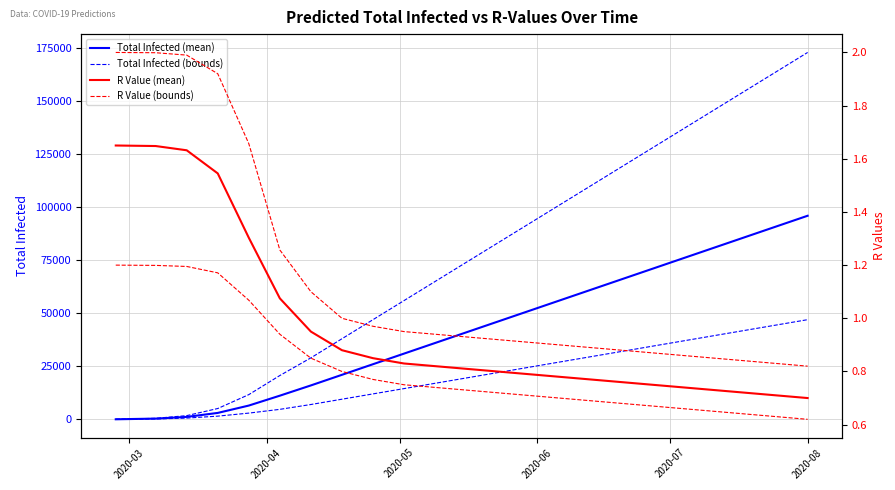

True or false: r_values_lower has more than 1 interior local peaks.

False